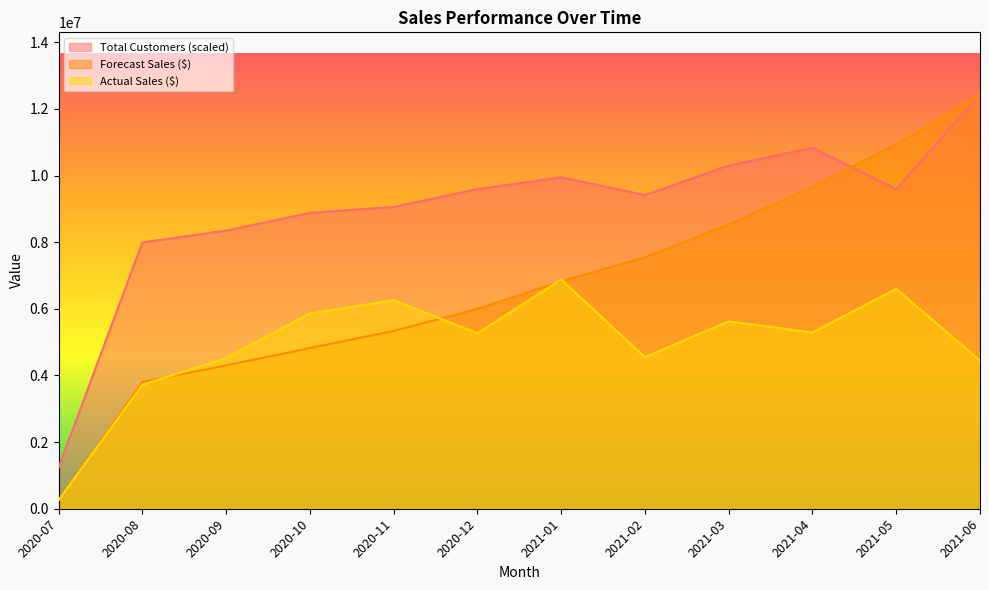

Which has a higher value, 2020-12 or 2020-11?

2020-12